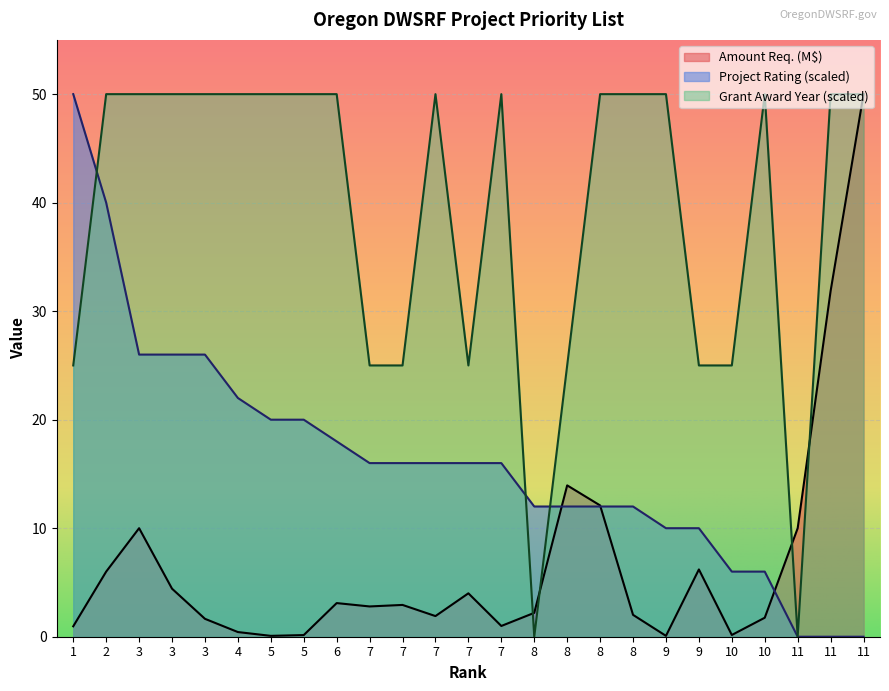

What is the value of the Project Rating point at the 17th from the left?

12.0